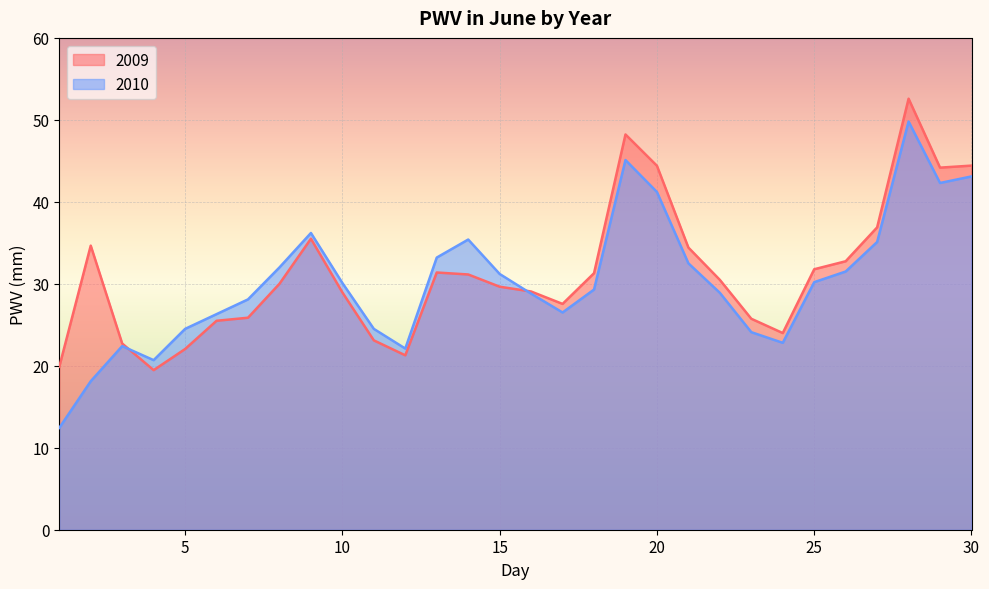

Which series ends up on top after the final intersection of 2010 and 2009?

2009